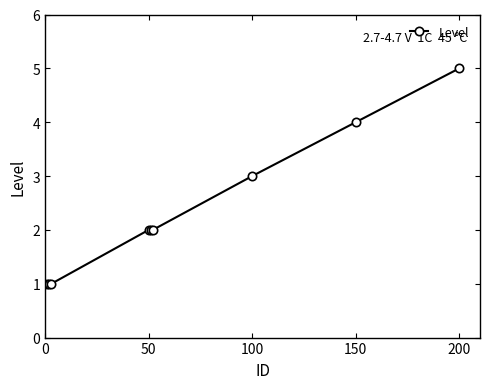

Reading right to left, what are all the values shown in this chart?

5	4	3	2	2	2	1	1	1